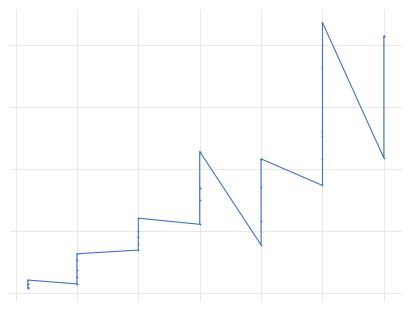

What is the value of the 7th point from the left?

1420